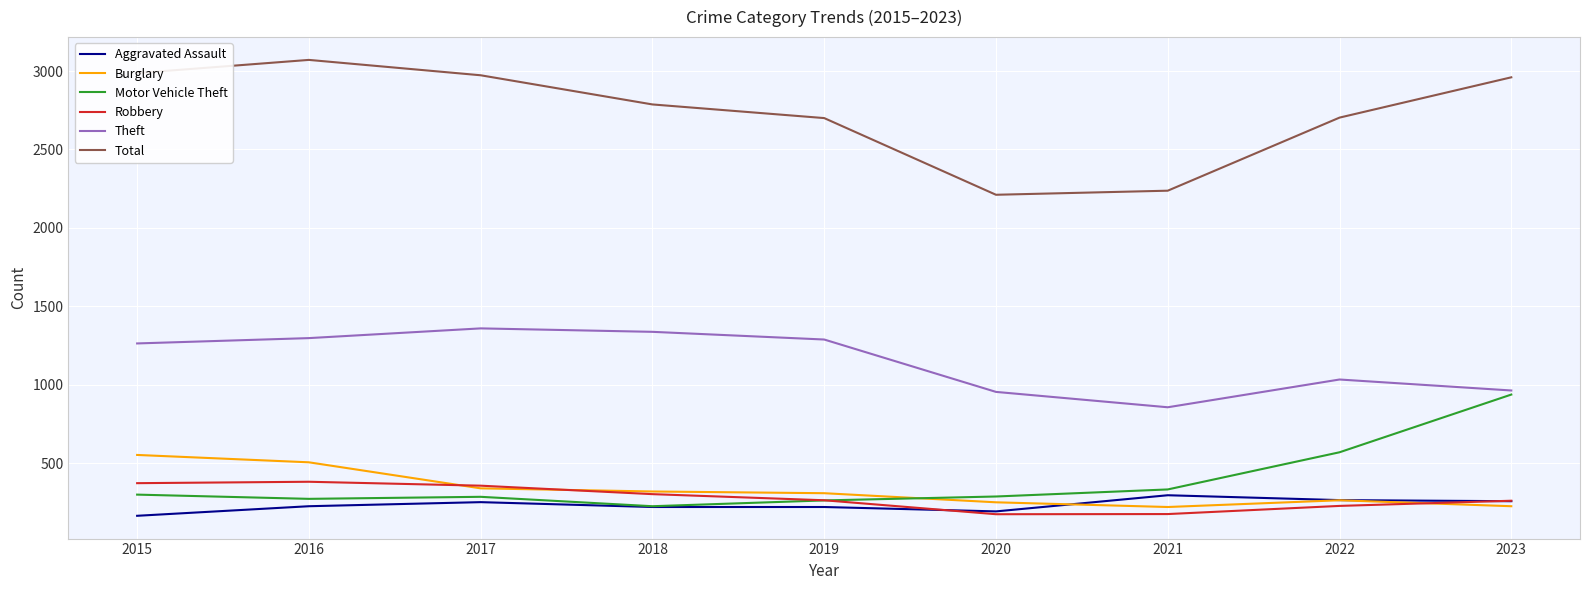

What is the difference between the highest and lowest values at 2021?

2062